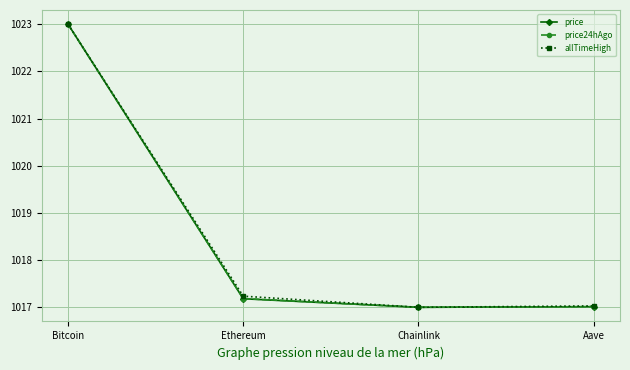

What is the sum of all price values?

4074.2